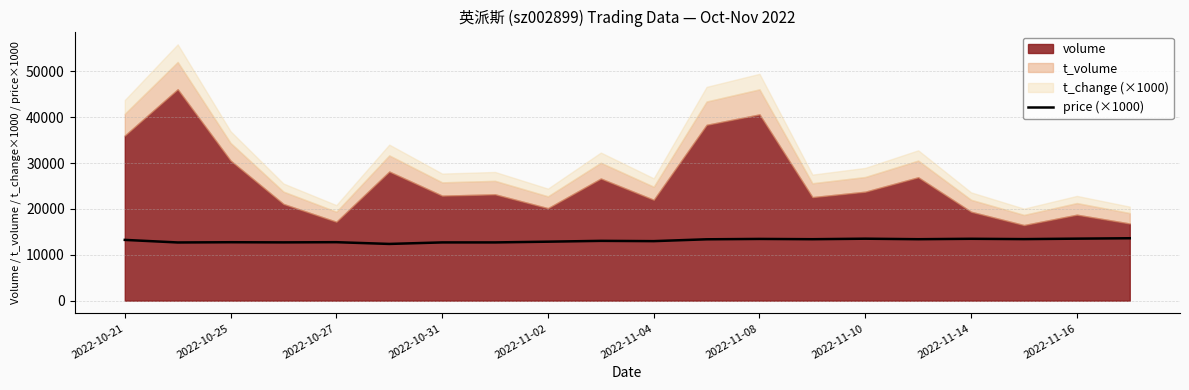

What is the sum of the values at 15 and 2022-11-04?

25750